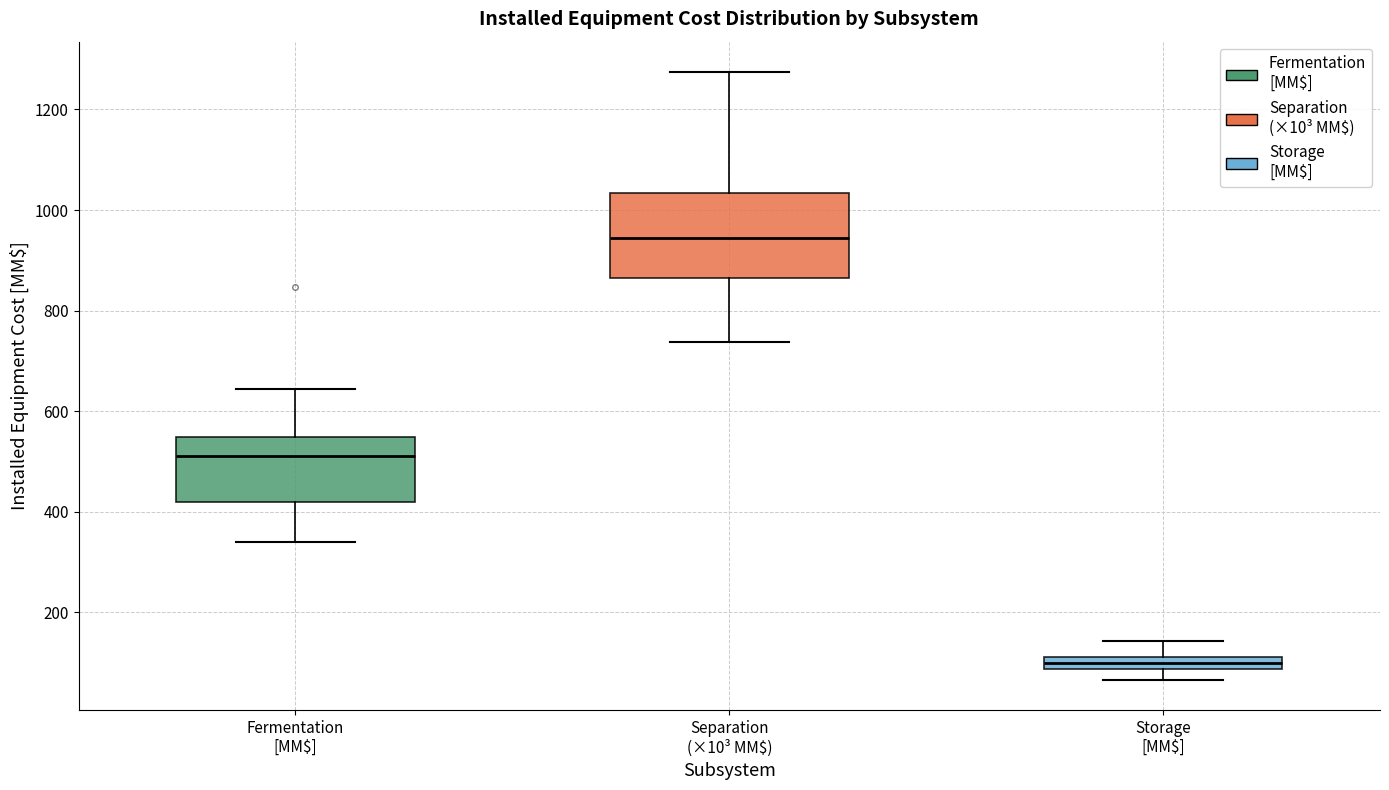

Which box is the tallest, from its lower edge to its upper edge?

Separation (×10³ MM$)